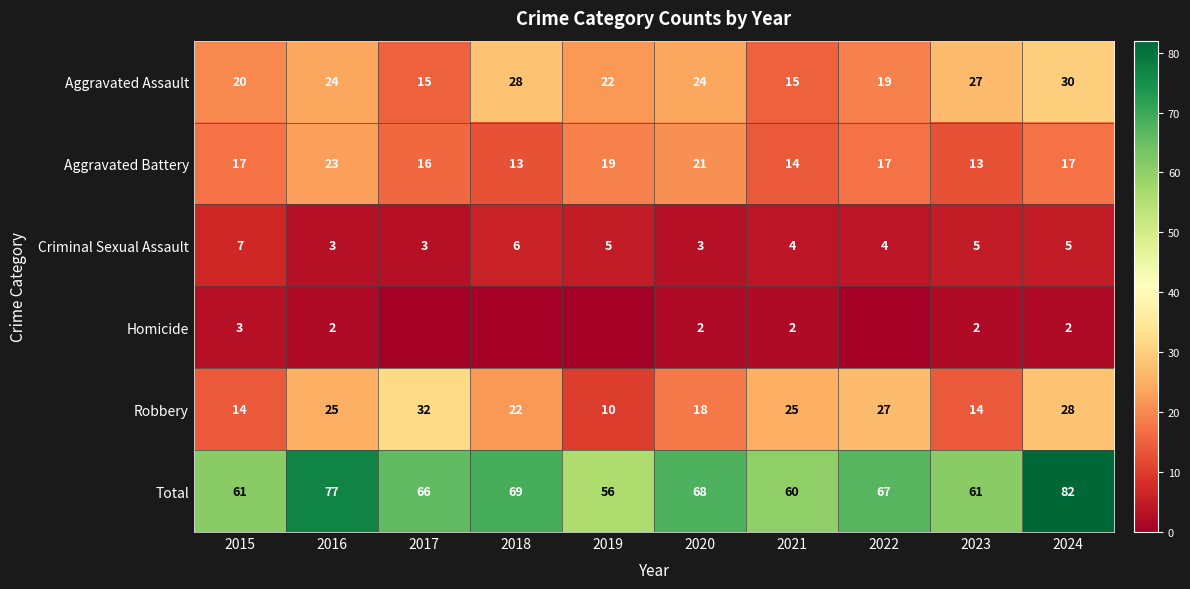

What is the average value of the Aggravated Battery series?

17